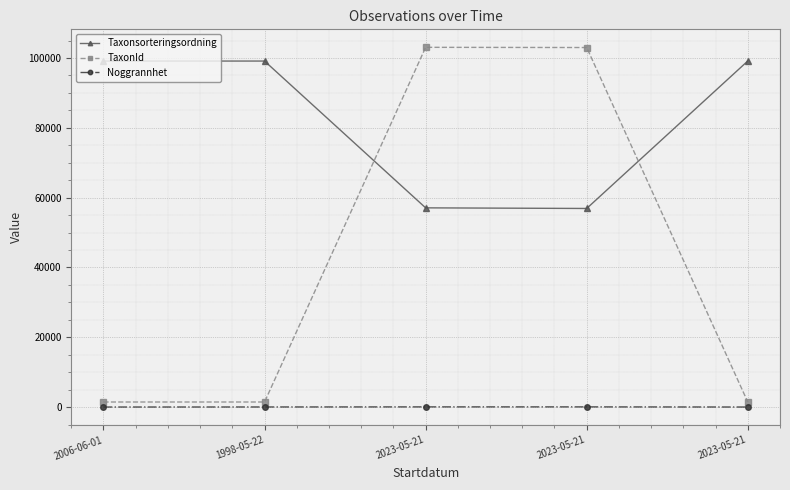

The value of TaxonId at 2023-05-21 is 33481. True or false?

False